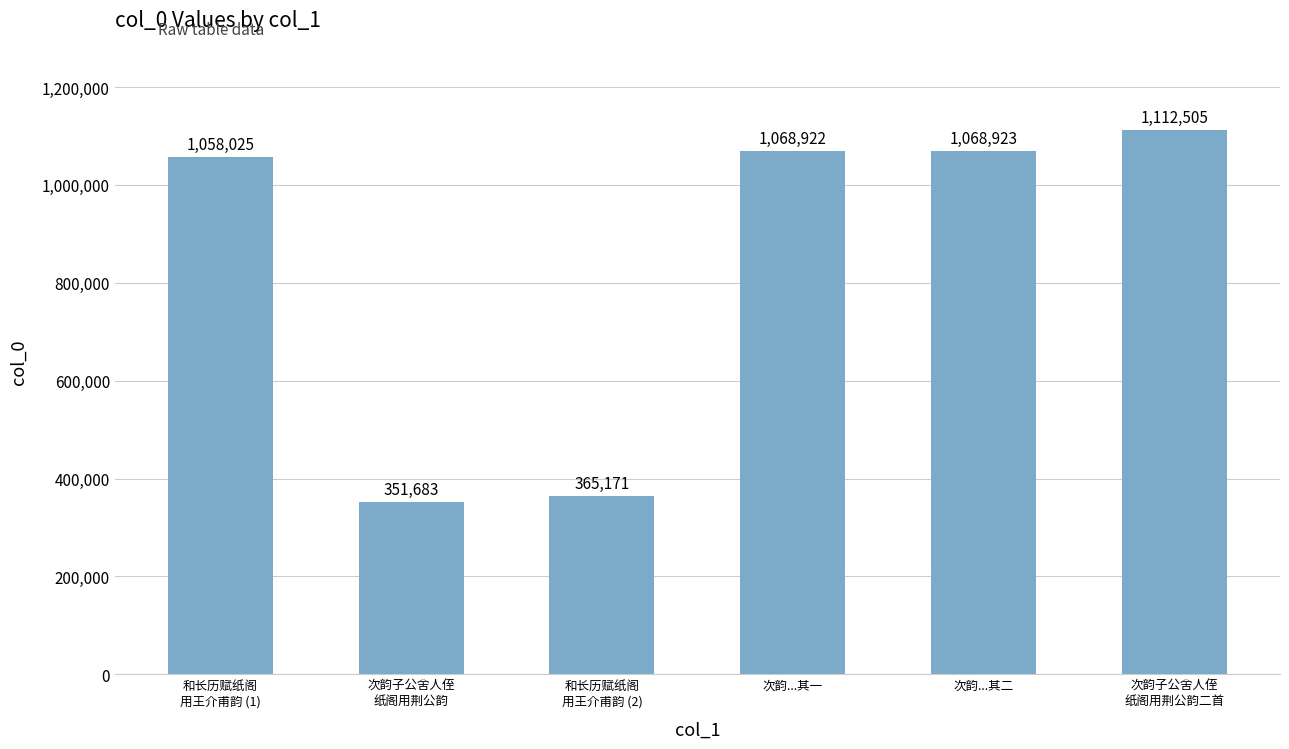

The value at 和长历赋纸阁
用王介甫韵 (2) is 609686. True or false?

False